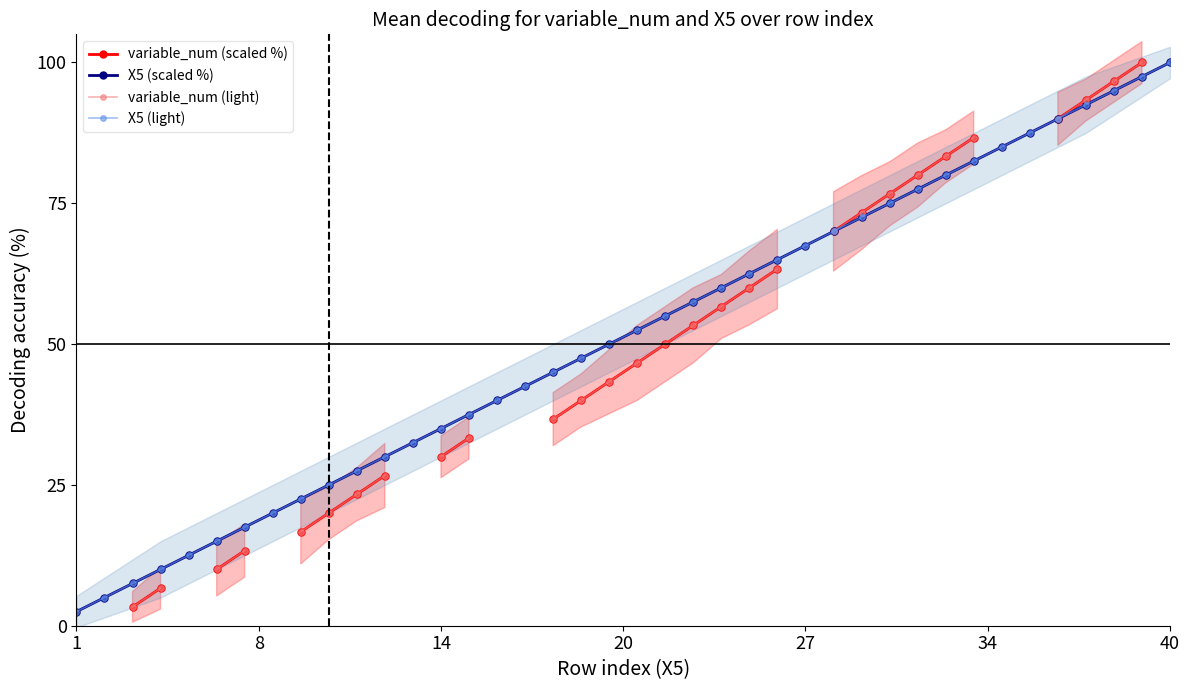

Is the value of variable_num (scaled %) at 16 greater than the value of X5 (light) at 26?

No